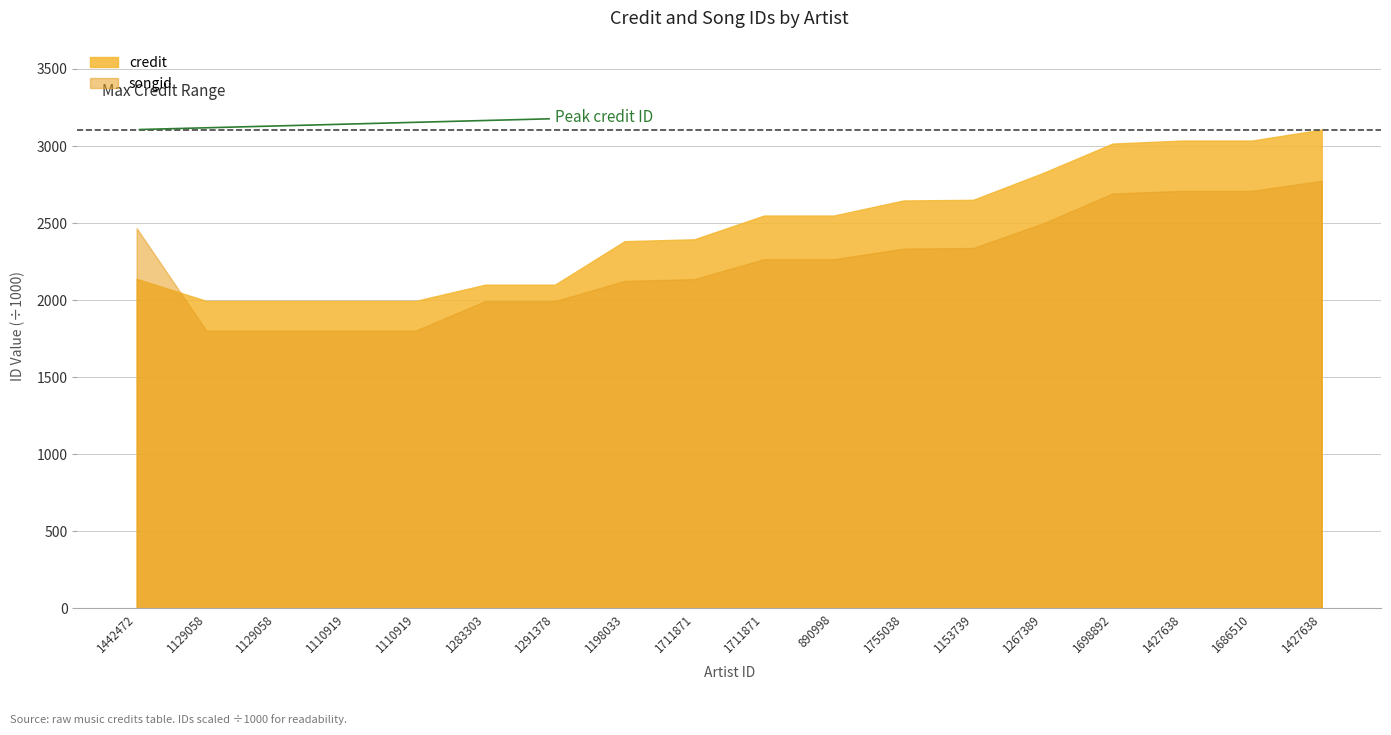

Rank the series by their maximum value, from lowest to highest.

songid, credit